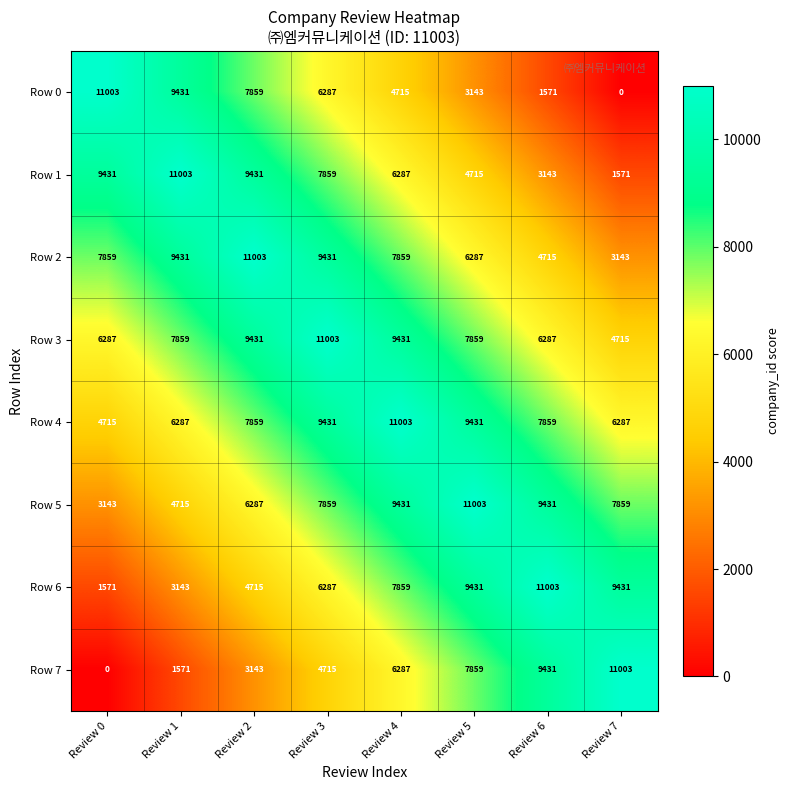

The value of Row 4 at Review 5 is 2302. True or false?

False